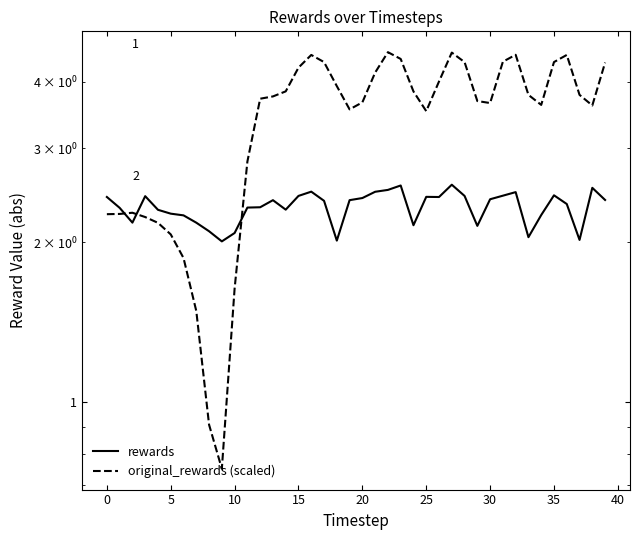

At which category is the sum across all series the highest?

27